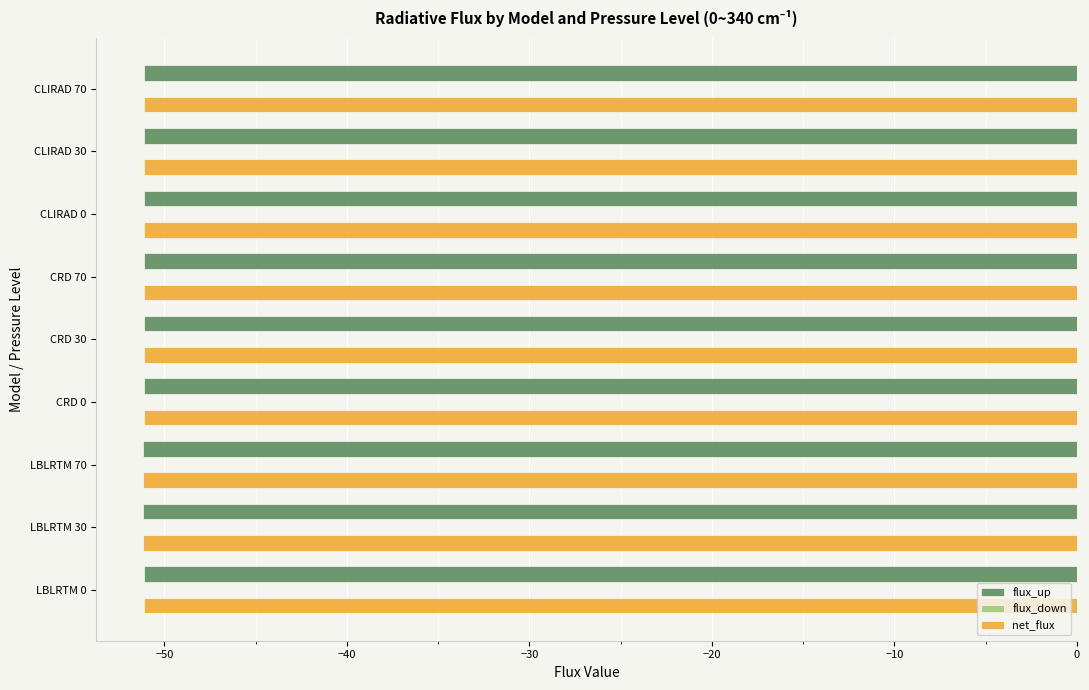

What is the highest value of the net_flux series?

-51.1